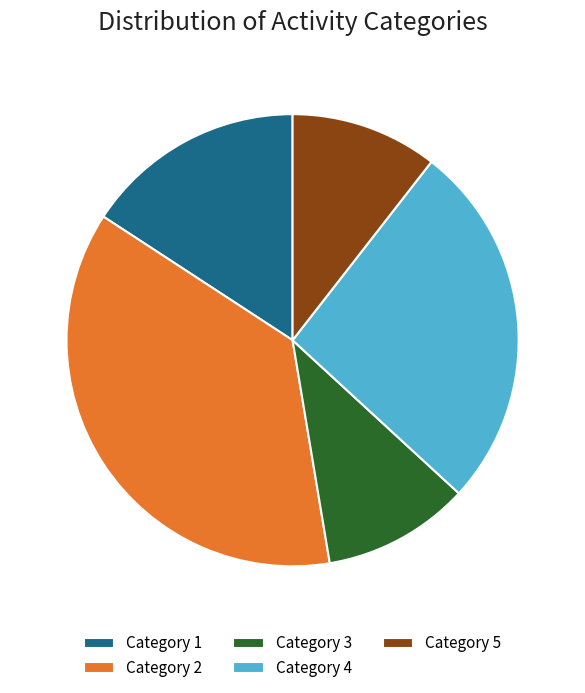

What is the largest slice in the pie chart?

Category 2